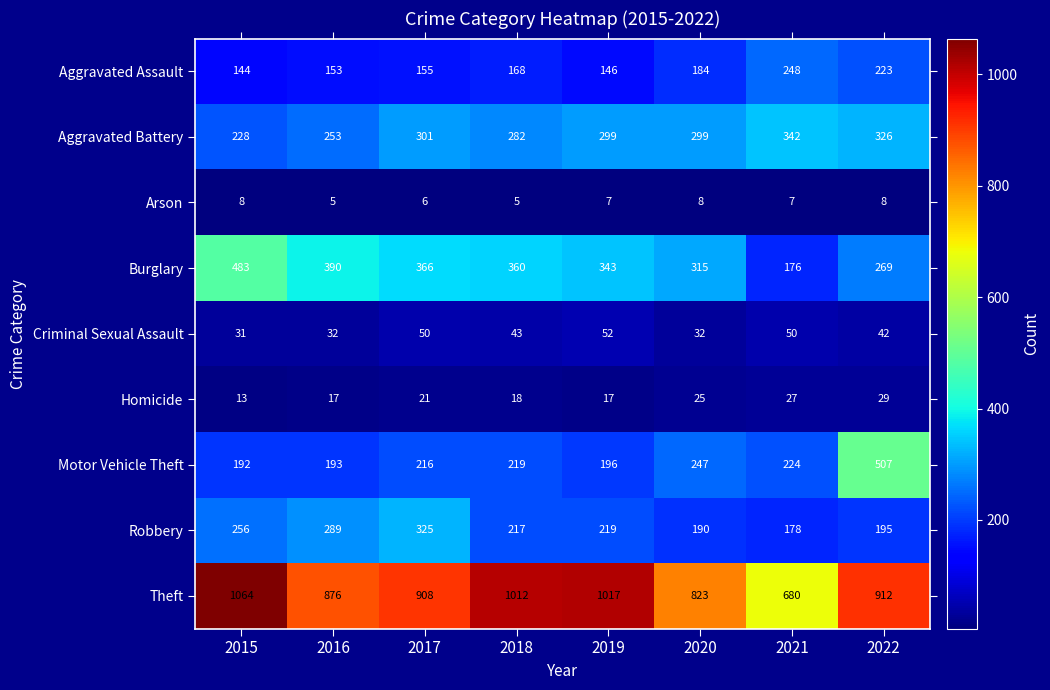

Between 2018 and 2021, which series saw the biggest shift?

Theft